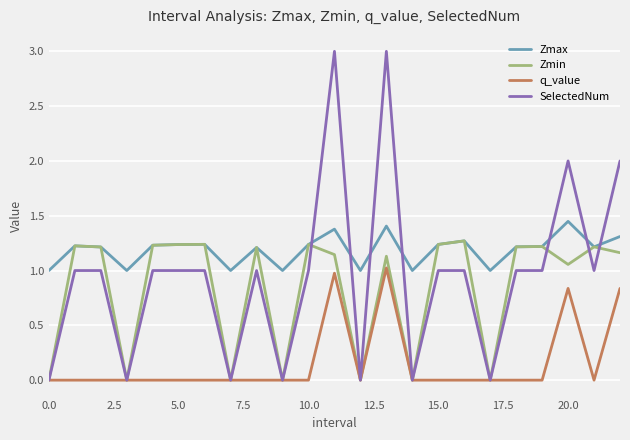

Which series has the widest spread of values?

SelectedNum